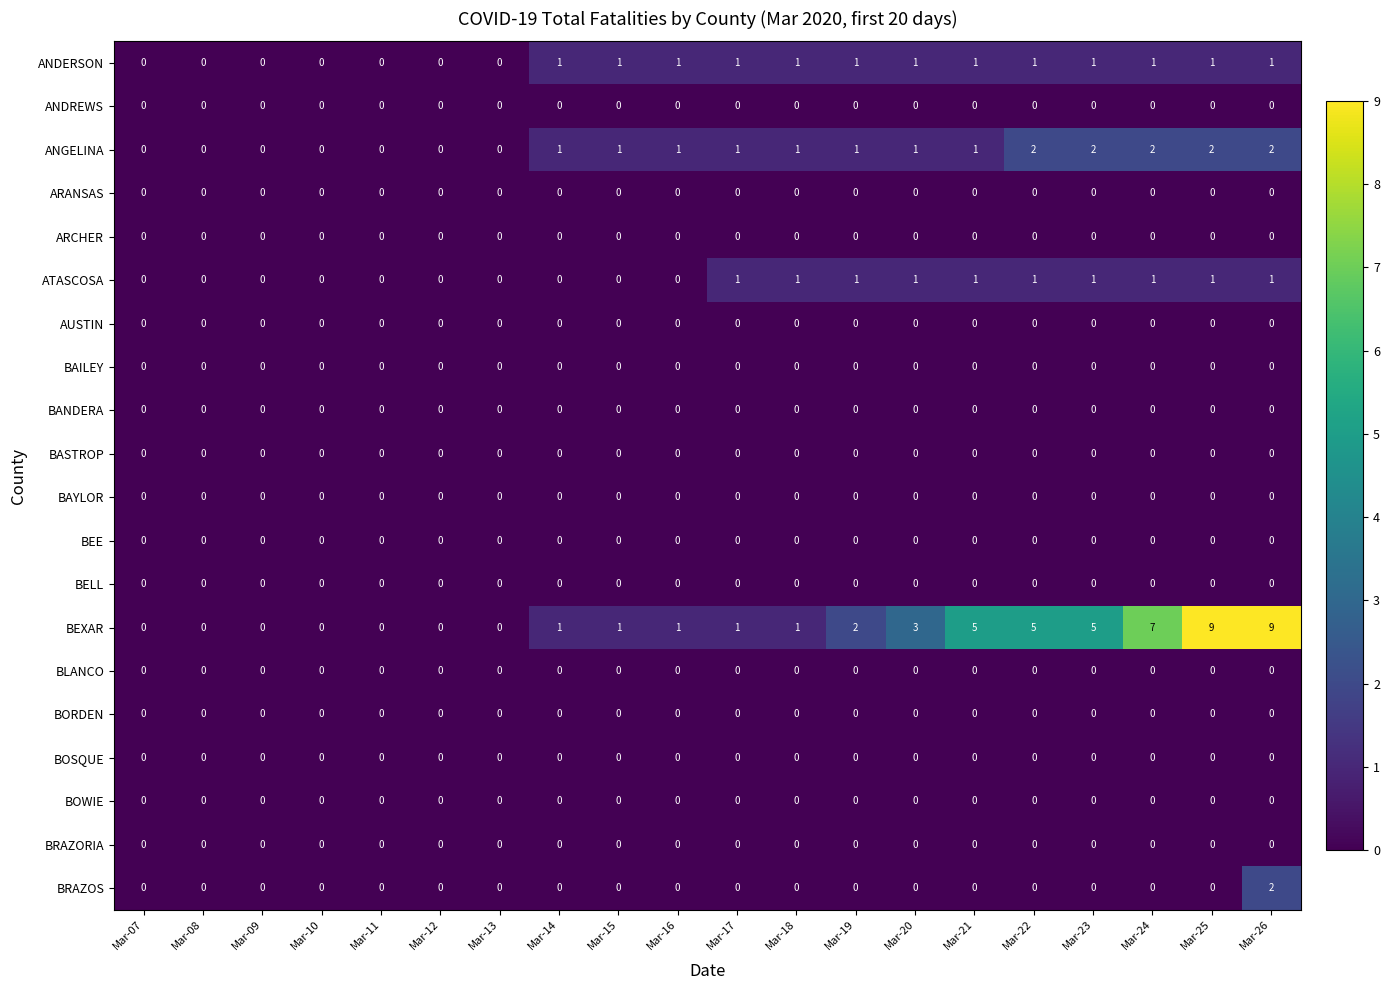

The value of ANGELINA at Mar-11 is 1. True or false?

False